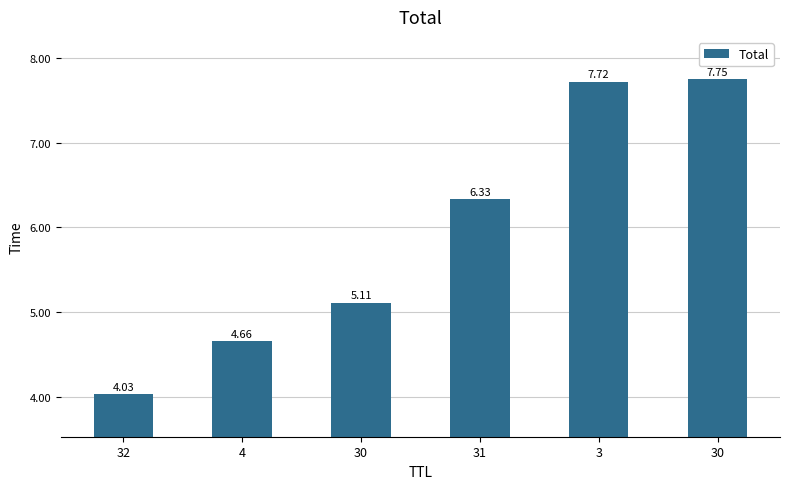

How many values are below 6?

3